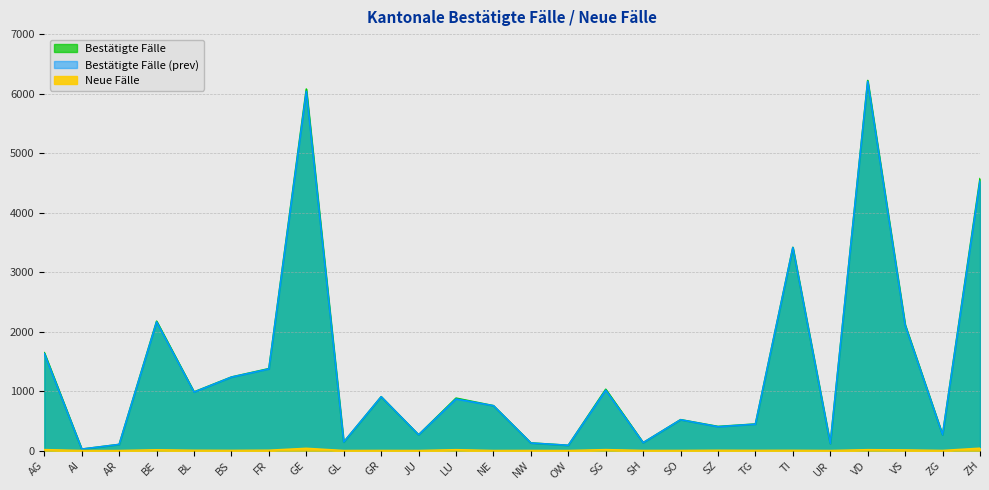

Reading left to right, transcribe all the data shown in this chart.

Bestätigte Fälle: AG=1644	AI=24	AR=103	BE=2174	BL=986	BS=1236	FR=1377	GE=6076	GL=143	GR=905	JU=265	LU=881	NE=754	NW=128	OW=88	SG=1030	SH=133	SO=519	SZ=405	TG=446	TI=3415	UR=117	VD=6220	VS=2115	ZG=265	ZH=4570
Bestätigte Fälle (prev): AG=1629	AI=24	AR=103	BE=2162	BL=982	BS=1234	FR=1372	GE=6039	GL=143	GR=904	JU=265	LU=867	NE=754	NW=127	OW=88	SG=1015	SH=132	SO=518	SZ=401	TG=444	TI=3412	UR=117	VD=6206	VS=2105	ZG=264	ZH=4531
Neue Fälle: AG=15	AI=0	AR=0	BE=12	BL=4	BS=2	FR=5	GE=37	GL=0	GR=1	JU=0	LU=14	NE=0	NW=1	OW=0	SG=15	SH=1	SO=1	SZ=4	TG=2	TI=3	UR=0	VD=14	VS=10	ZG=1	ZH=39